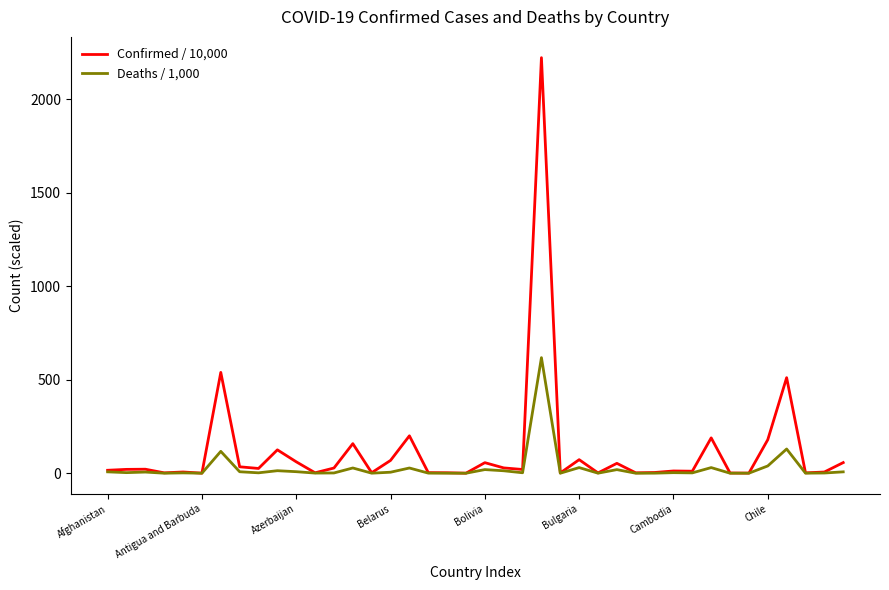

Which series has the largest total across all categories?

Confirmed / 10,000